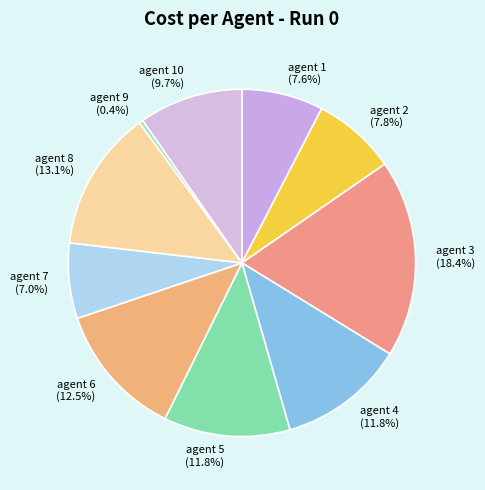

Approximately how many times larger is the value at agent 5 compared to agent 3?

0.6